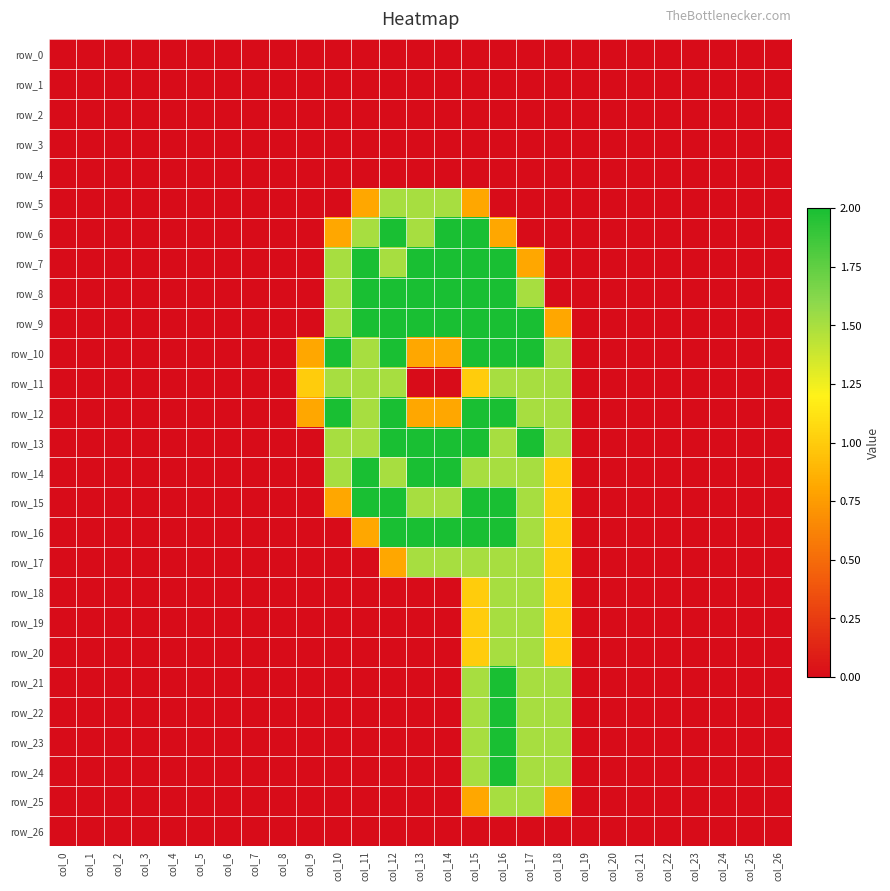

Which has a higher value, col_21 or col_20?

col_21